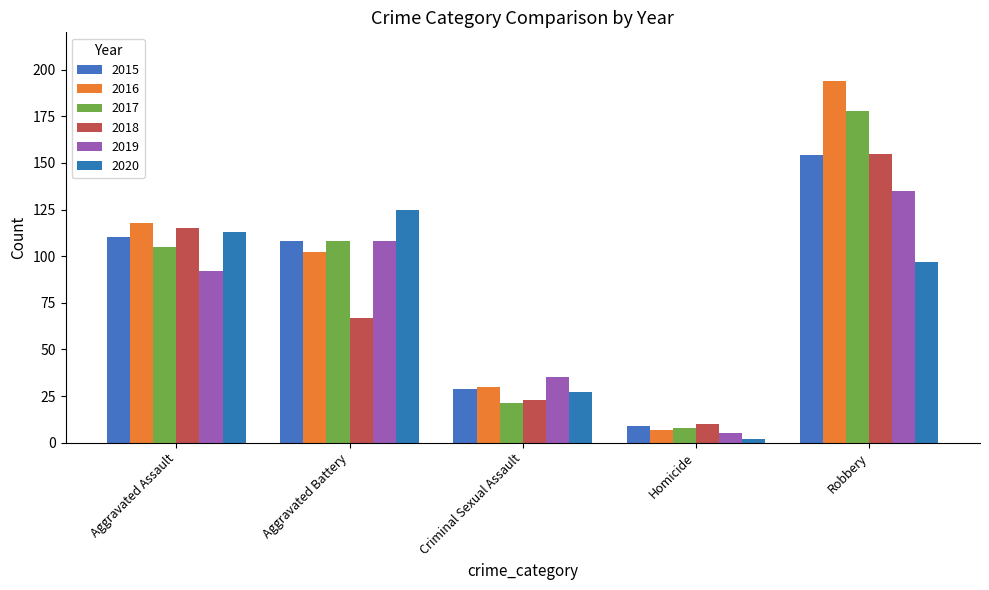

How many values in the 2018 series are below 67?

2